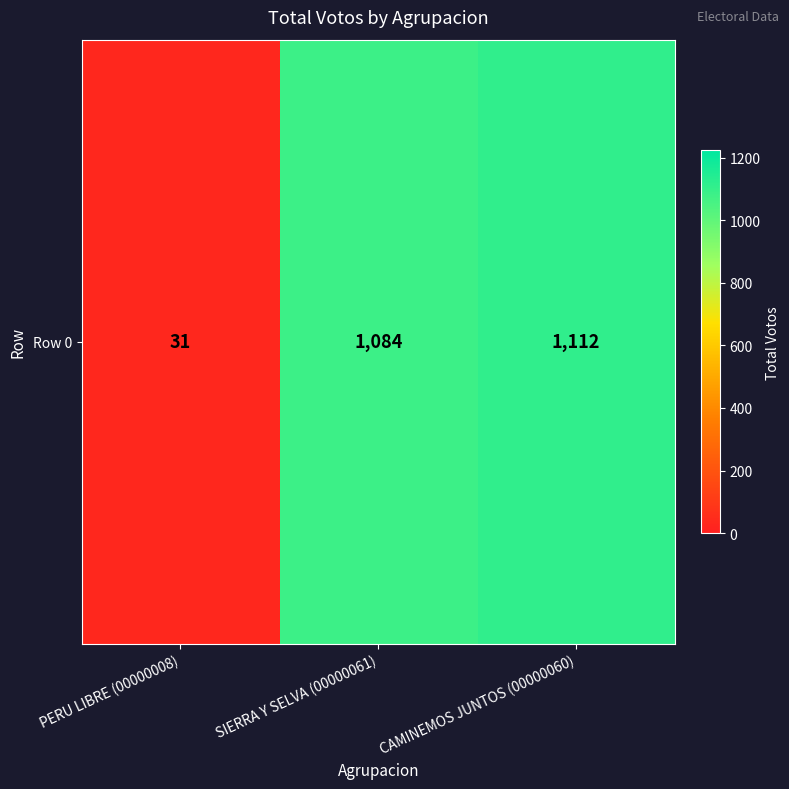

Reading left to right, what are all the values shown in this chart?

31	1084	1112